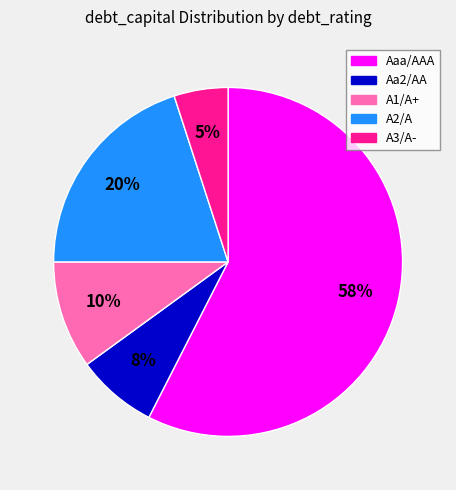

How many slices are in this pie chart?

5